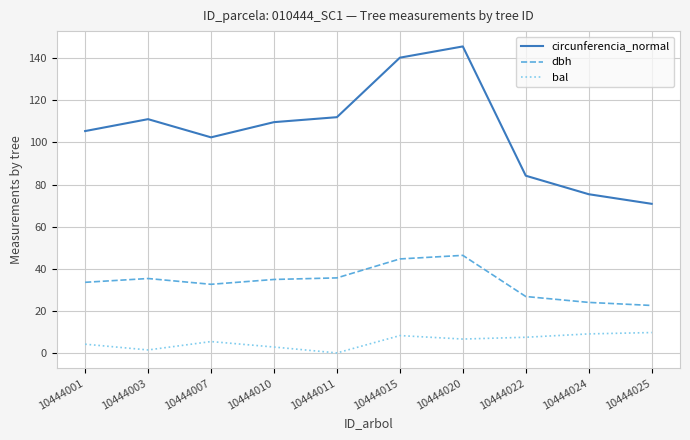

Is it true that dbh equals 34.9 at 10444010?

True